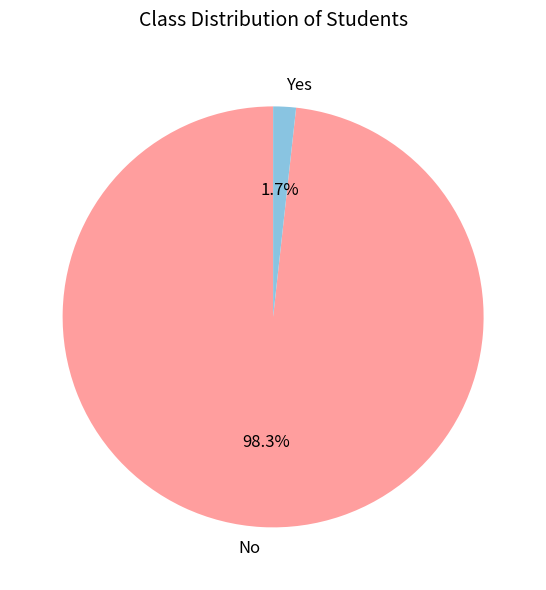

What percentage do Yes and No together represent?

100.0%